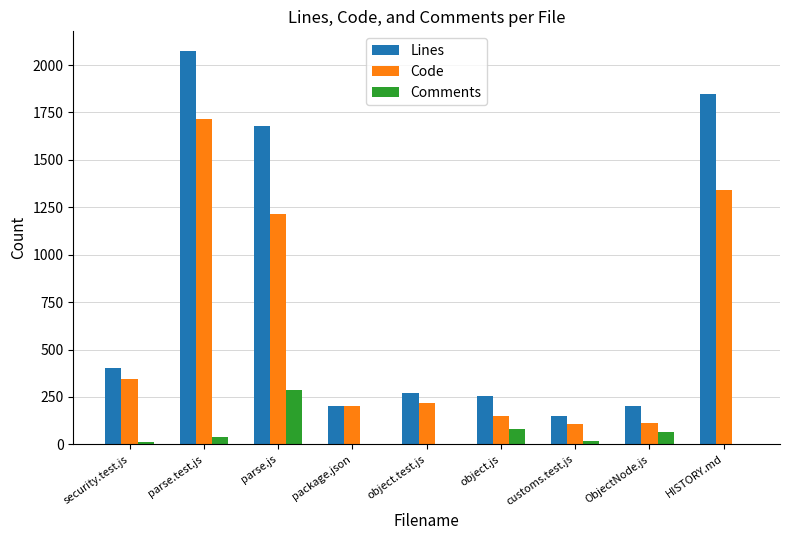

What is the difference between the Comments values at object.js and customs.test.js?

62